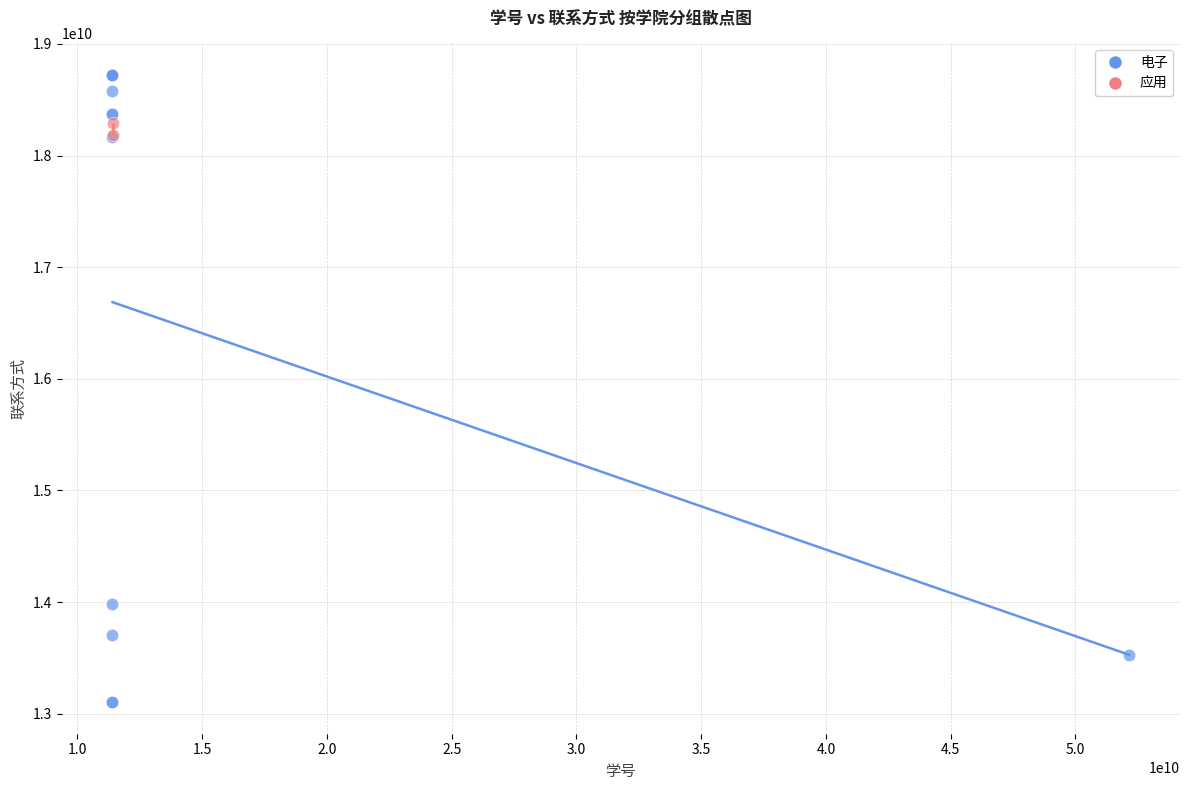

What are all the series names shown in the legend?

电子, 应用